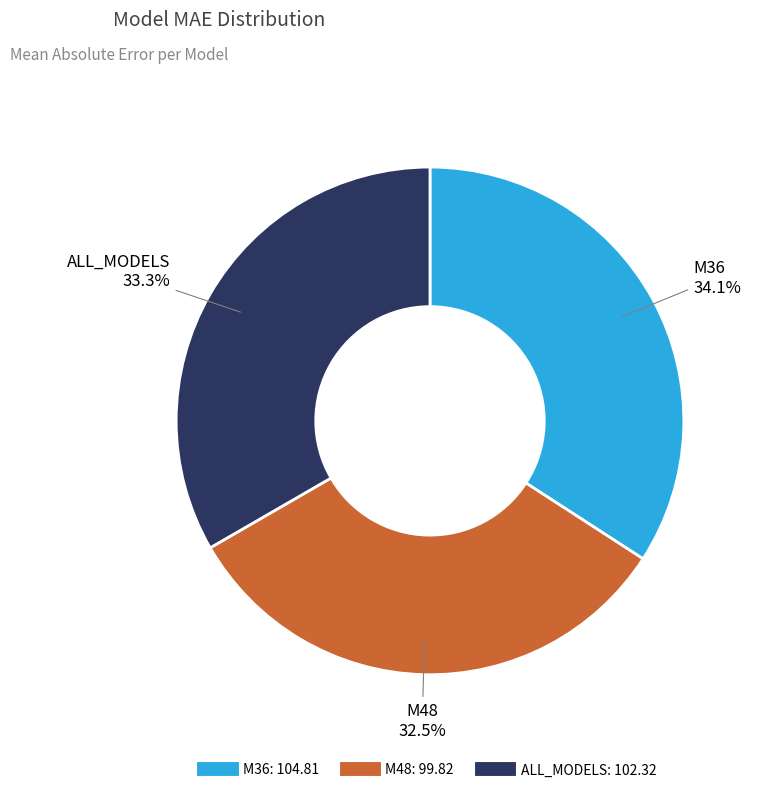

Does any single category account for the majority?

No